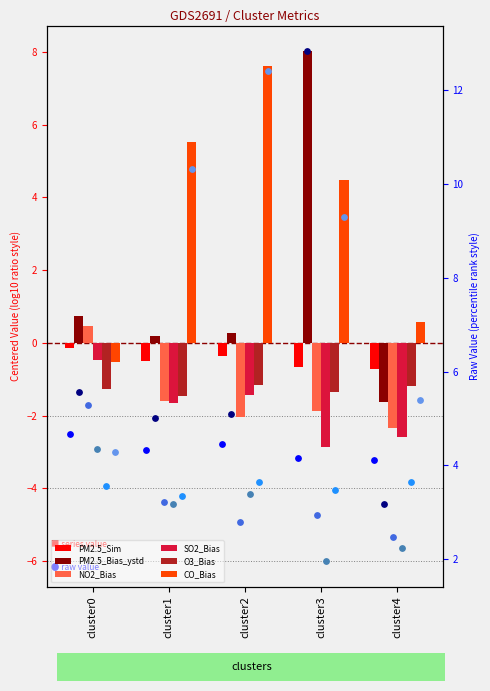

Is the value of O3_Bias at cluster1 greater than the value of PM2.5_Sim at cluster2?

No